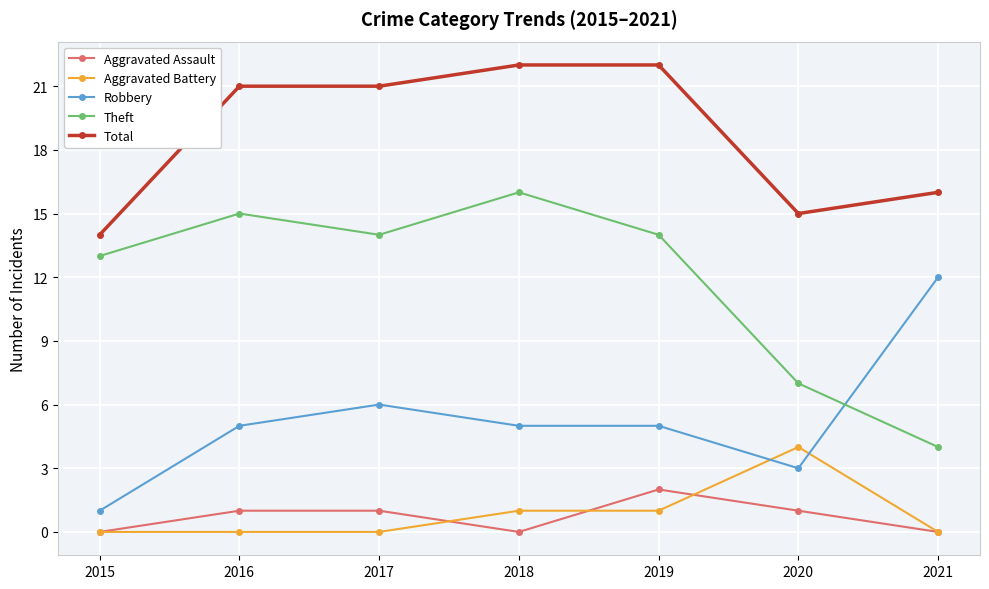

What are all the series names shown in the legend?

Aggravated Assault, Aggravated Battery, Robbery, Theft, Total